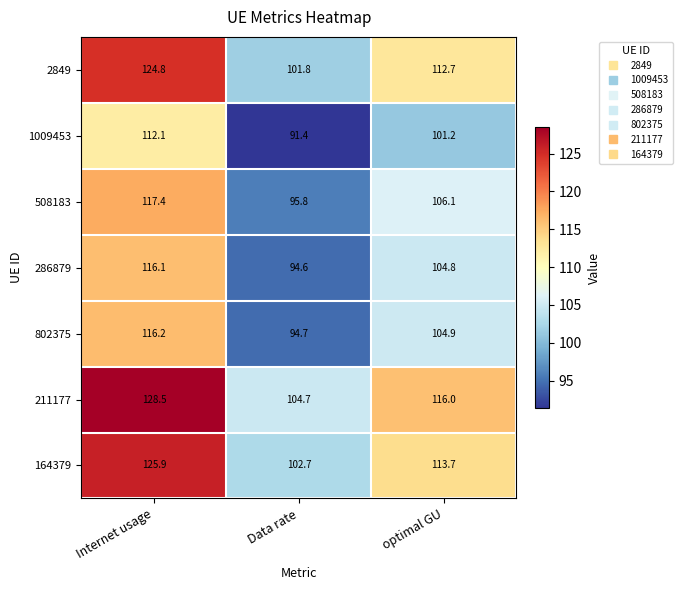

At which label is 508183 closest to 106?

optimal GU